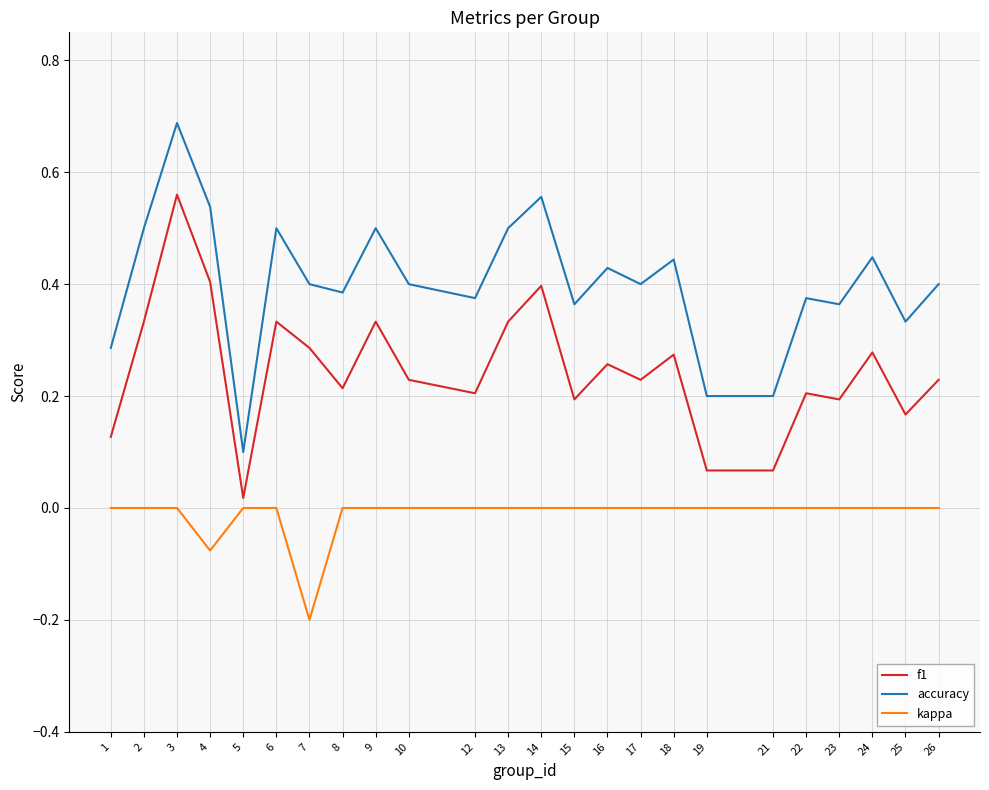

What is the greatest value displayed?

0.7